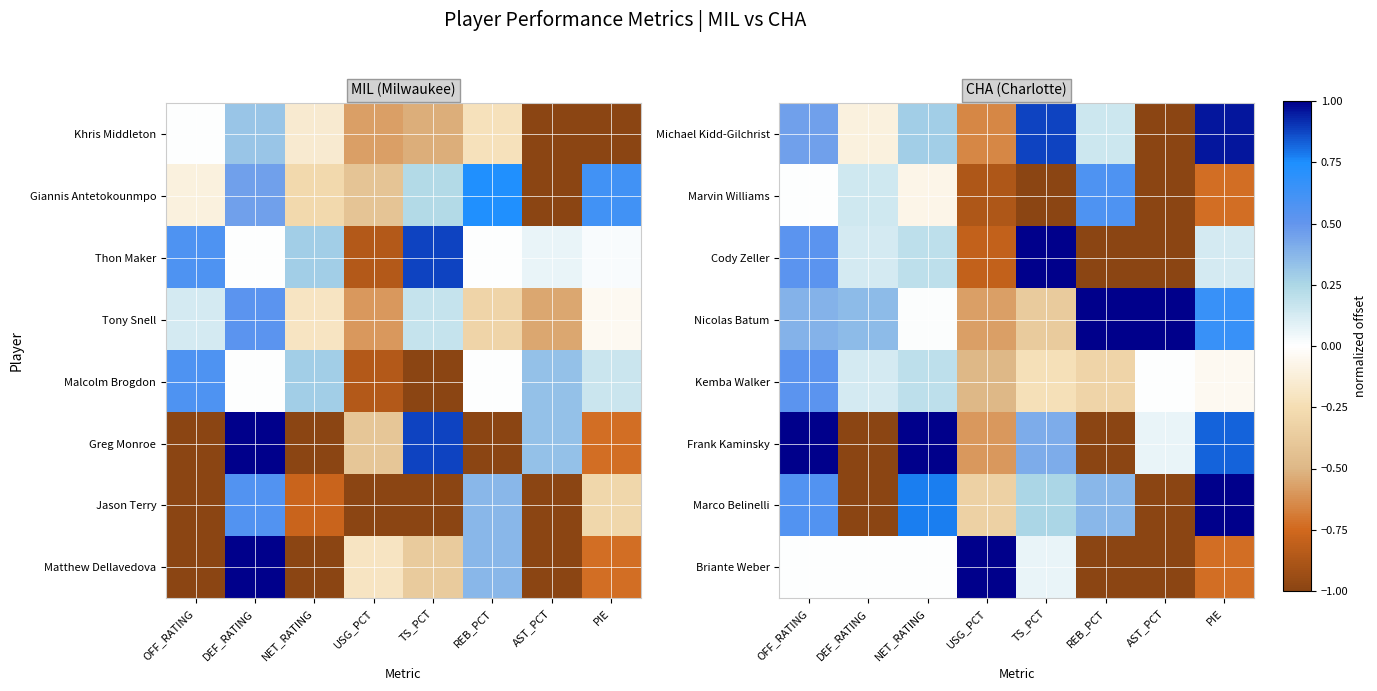

What is the spread (max minus min) of values at OFF_RATING?

1.0